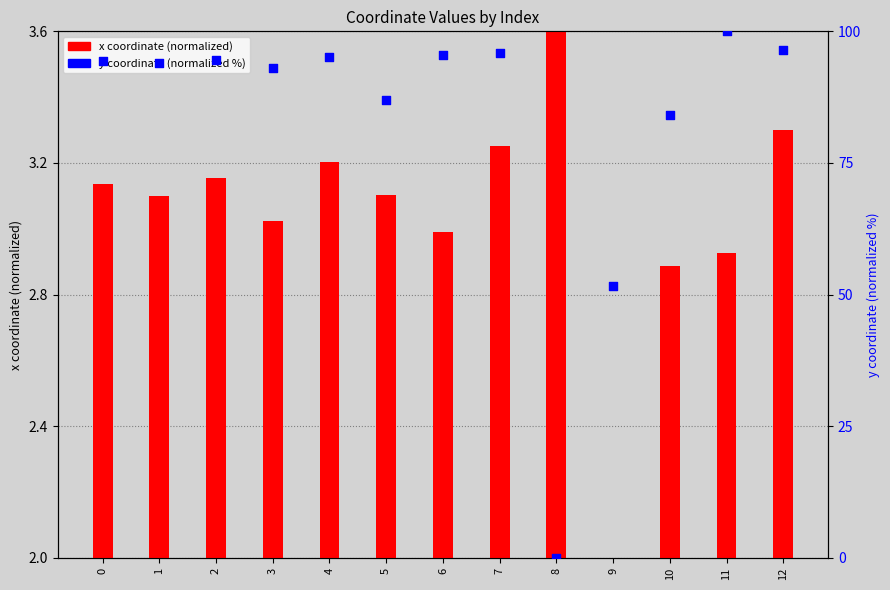

Which series has the largest total across all categories?

y coordinate (normalized %)